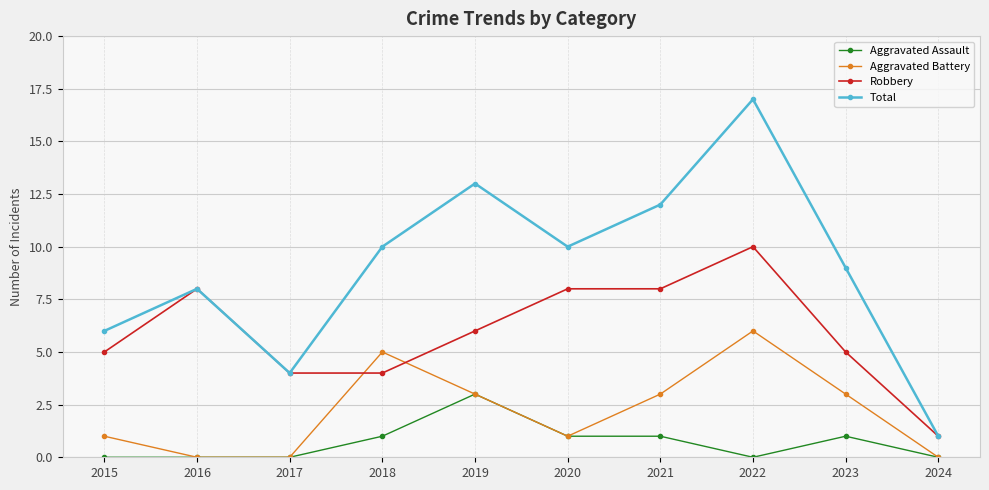

Reading right to left, transcribe all the data shown in this chart.

Aggravated Assault: 0	1	0	1	1	3	1	0	0	0
Aggravated Battery: 0	3	6	3	1	3	5	0	0	1
Robbery: 1	5	10	8	8	6	4	4	8	5
Total: 1	9	17	12	10	13	10	4	8	6